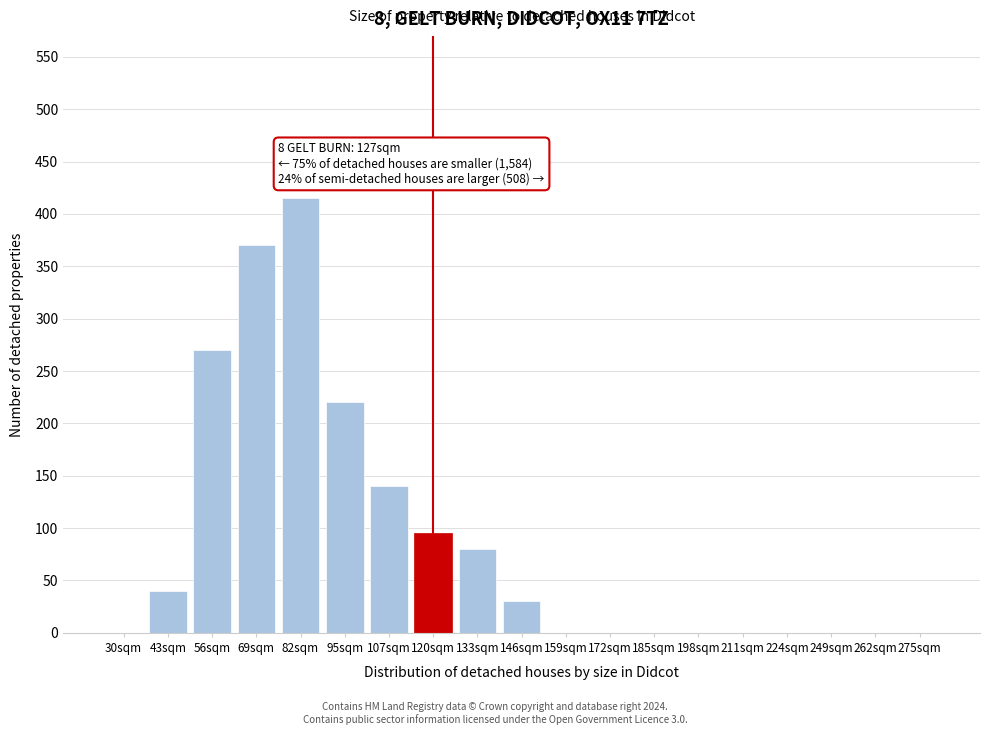

Reading left to right, list all the values displayed in this chart.

30sqm=0	43sqm=40	56sqm=270	69sqm=370	82sqm=415	95sqm=220	107sqm=140	120sqm=95	133sqm=80	146sqm=30	159sqm=0	172sqm=0	185sqm=0	198sqm=0	211sqm=0	224sqm=0	249sqm=0	262sqm=0	275sqm=0